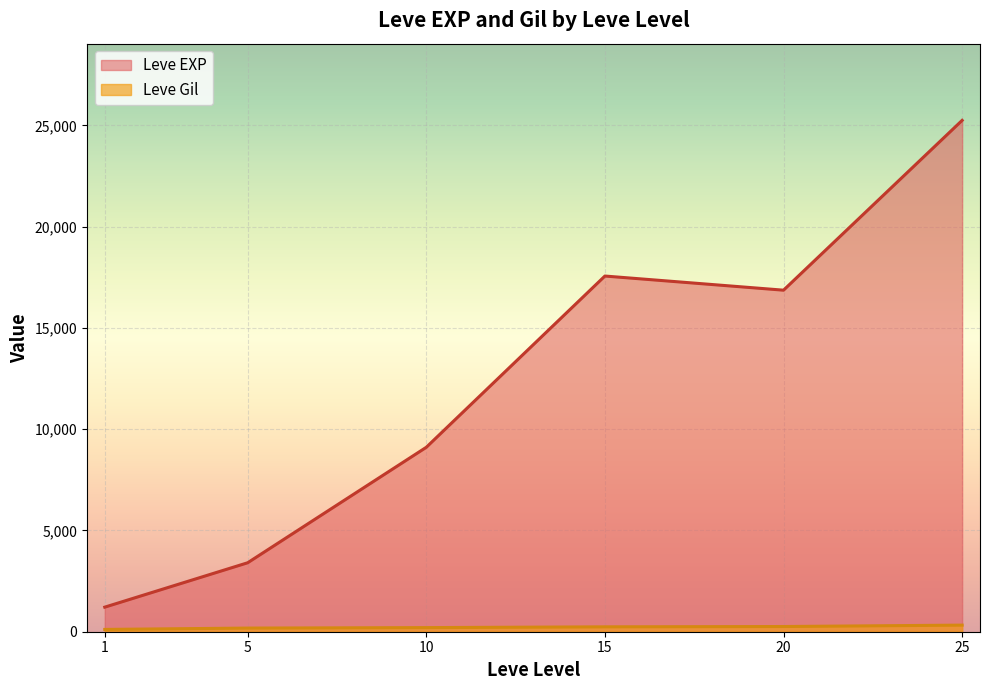

Rank the series by their average value, from highest to lowest.

Leve EXP, Leve Gil